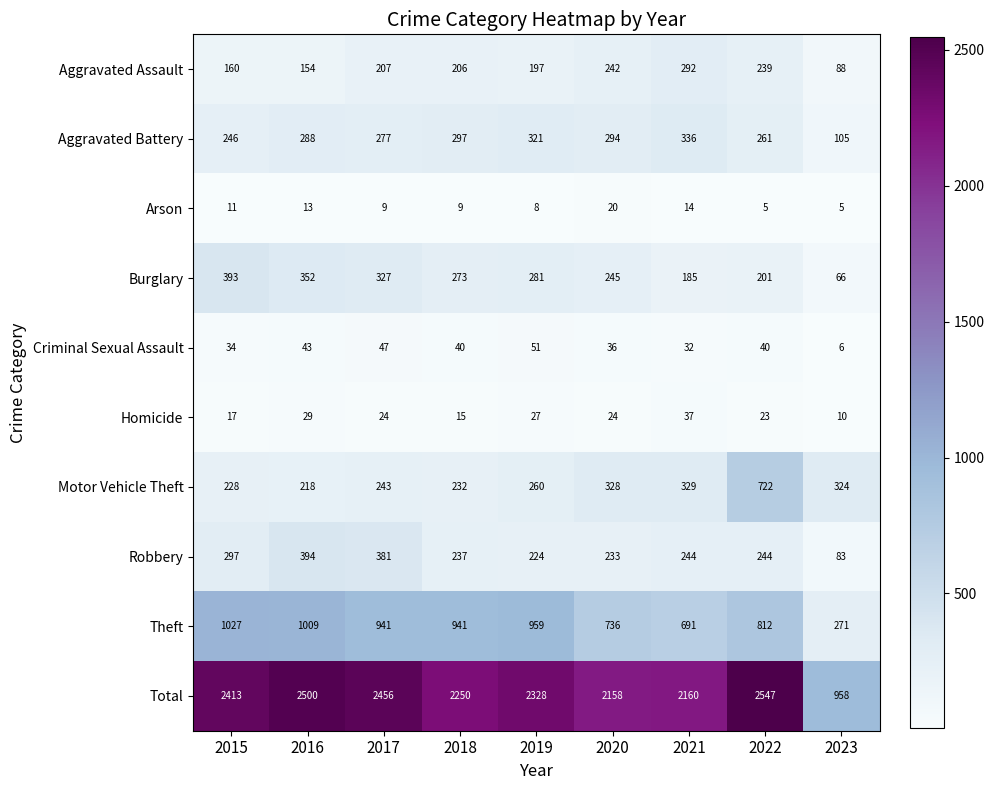

True or false: Aggravated Assault has a value of 154 at 2016.

True